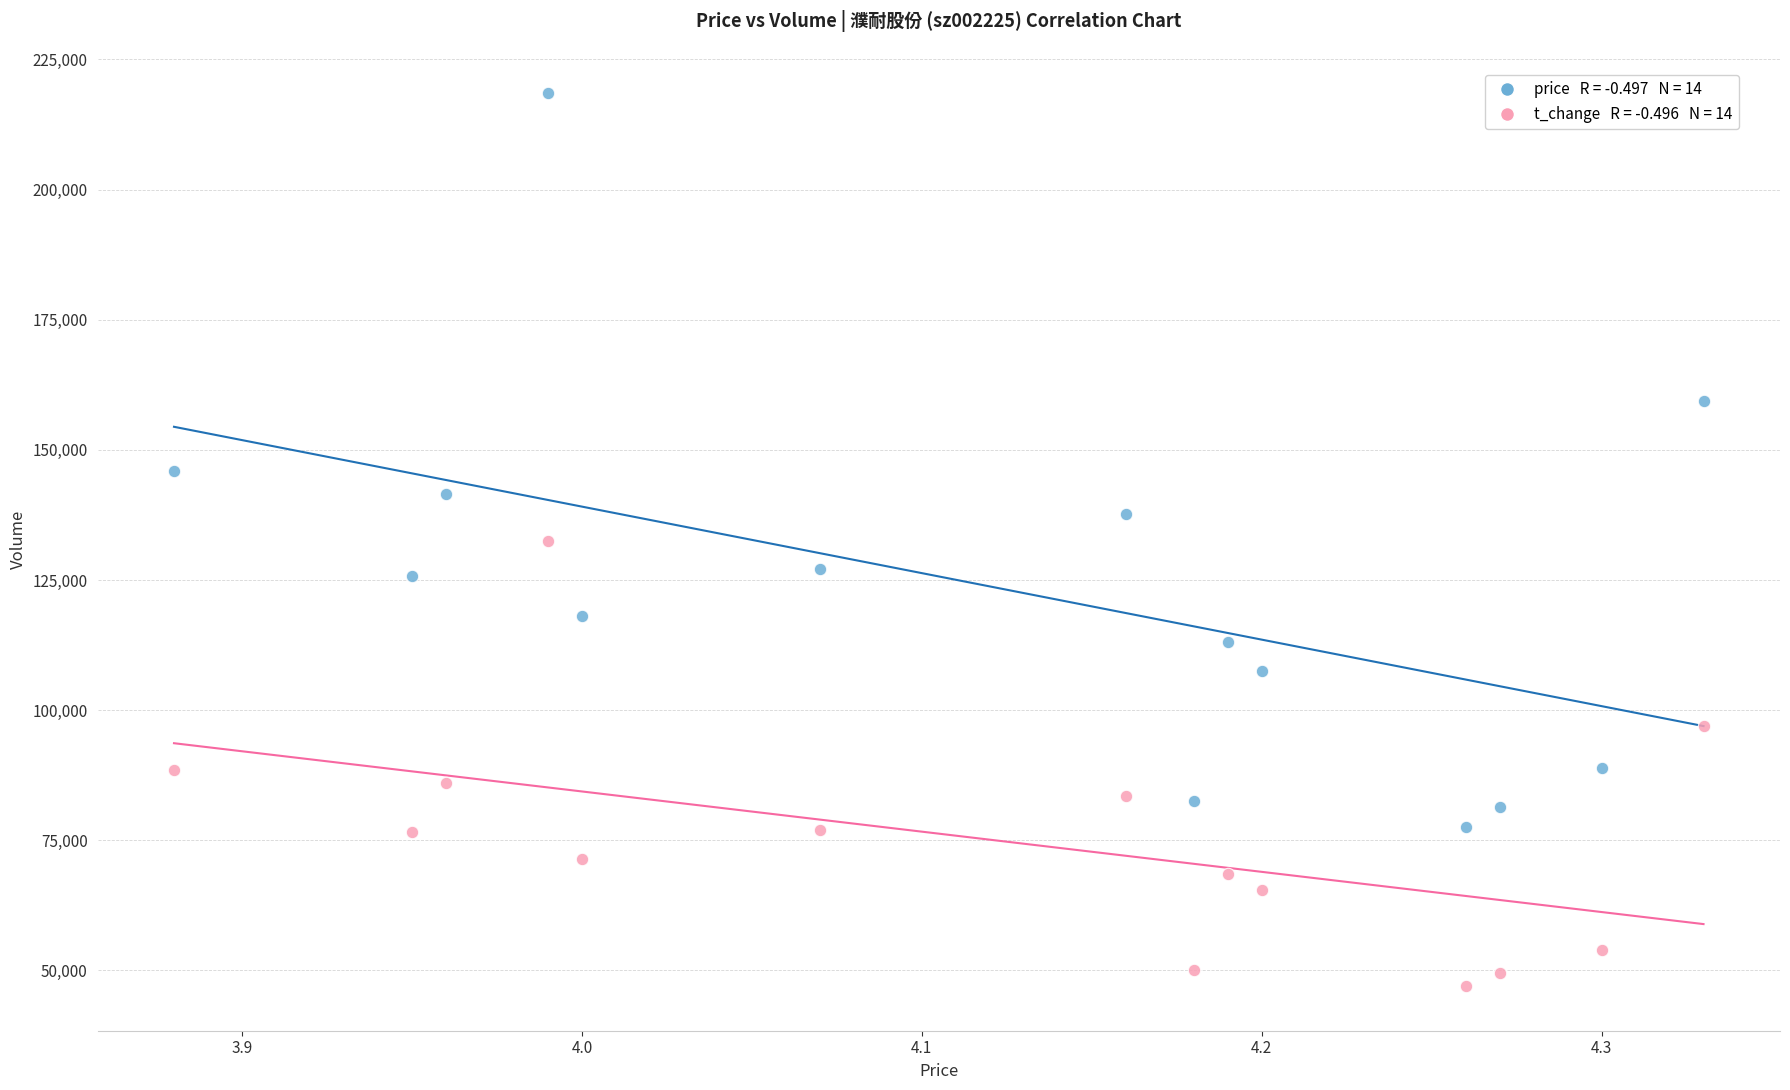

How many points are shown in the scatter plot?

28